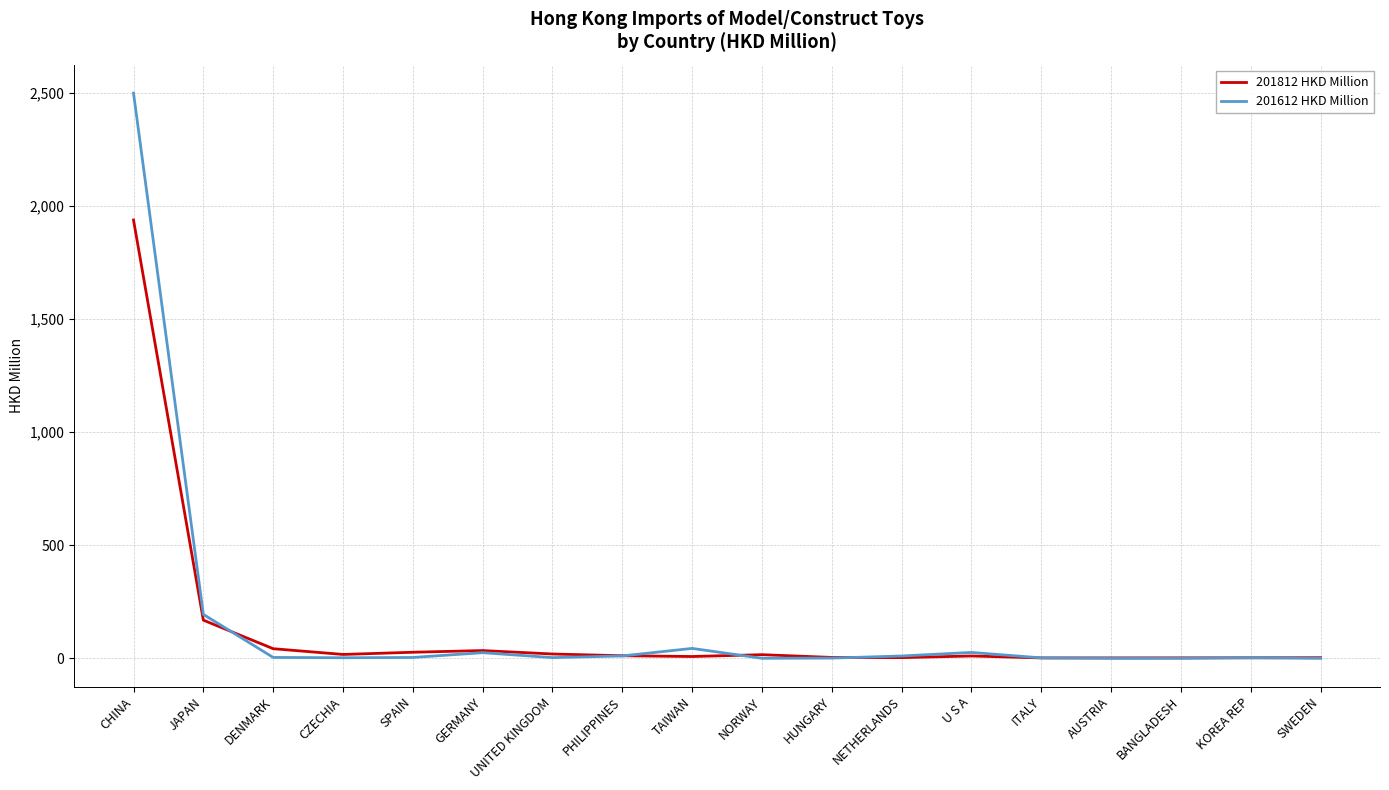

The value of 201812 HKD Million at CHINA is 1938.9. True or false?

True